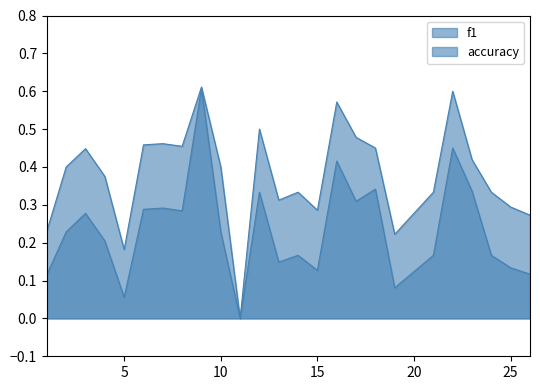

Count the number of categories in the chart.

25